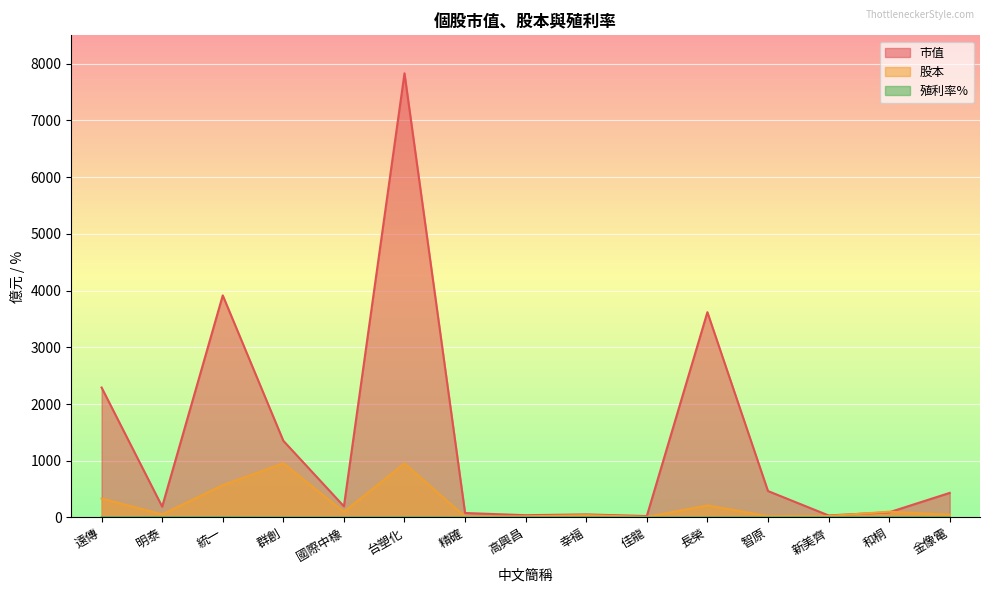

What is the value of the 殖利率% point at the 14th from the left?

4.7